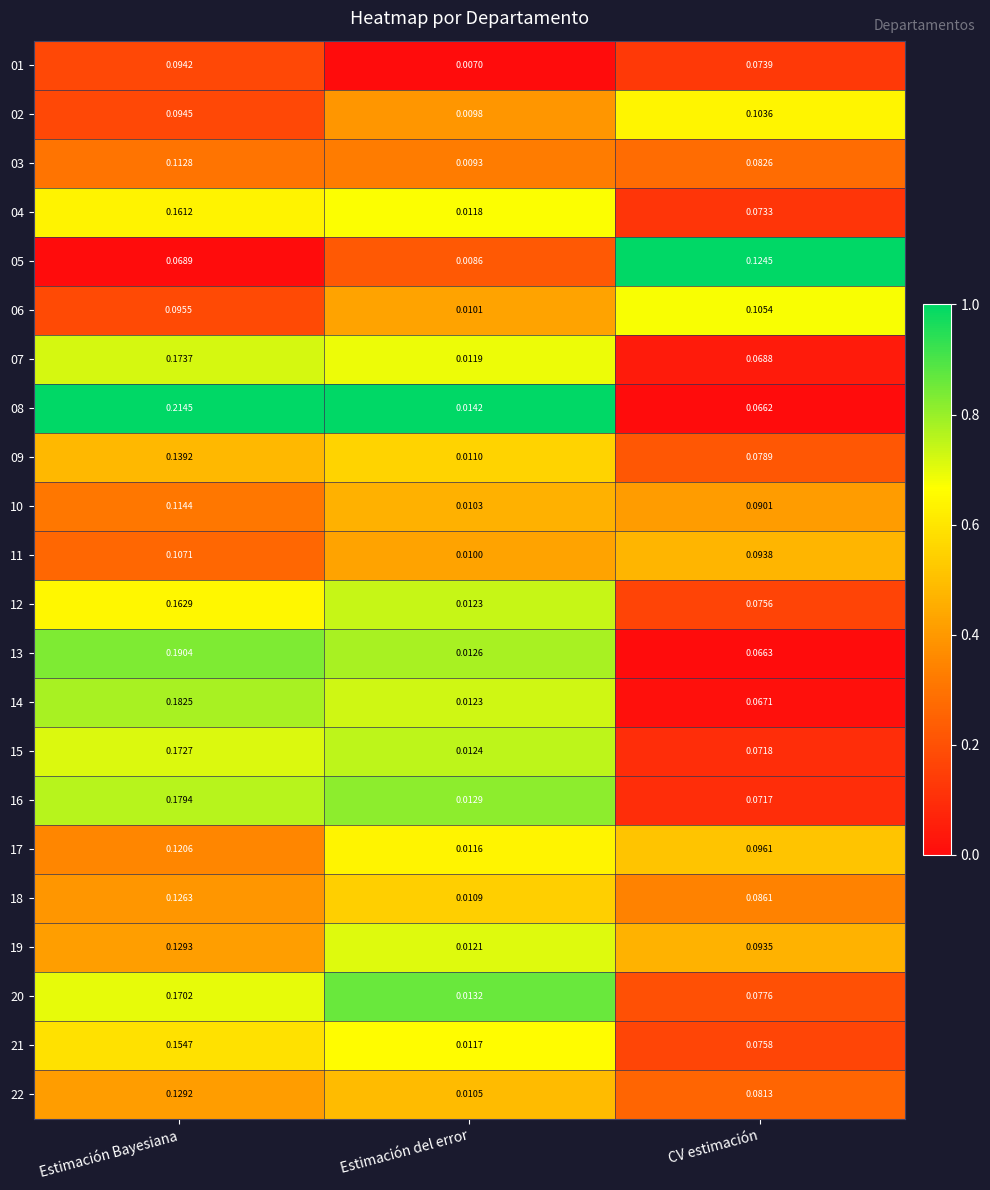

Rank the series by their maximum value, from lowest to highest.

01, 02, 06, 11, 03, 10, 17, 05, 18, 22, 19, 09, 21, 04, 12, 20, 15, 07, 16, 14, 13, 08